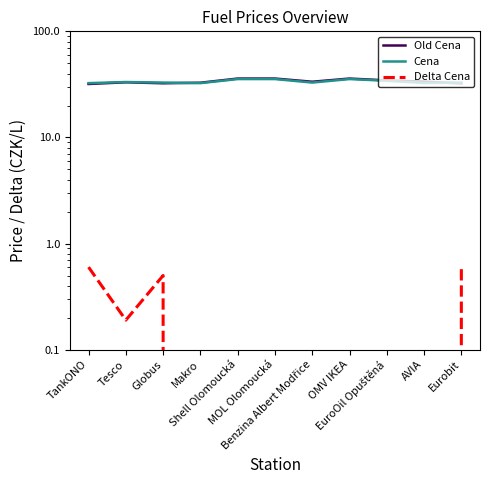

How many interior local valleys does the Old Cena series have?

2